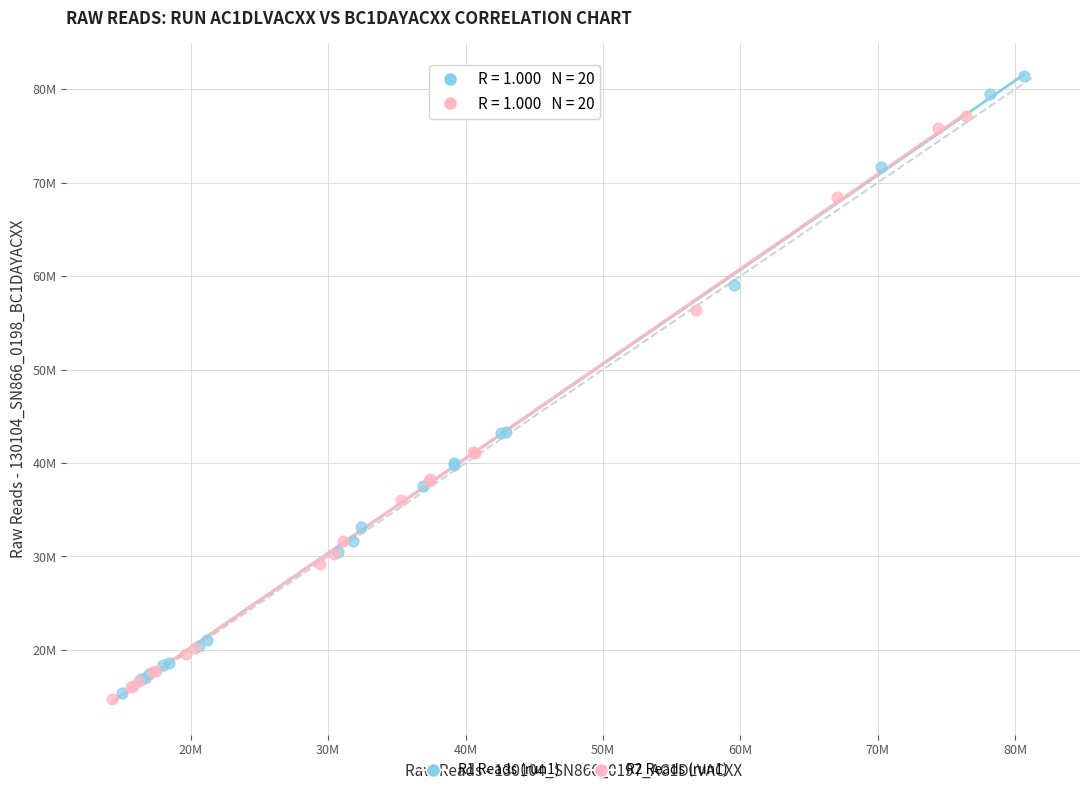

Which series reaches the maximum Y coordinate?

R1 Reads (run1)